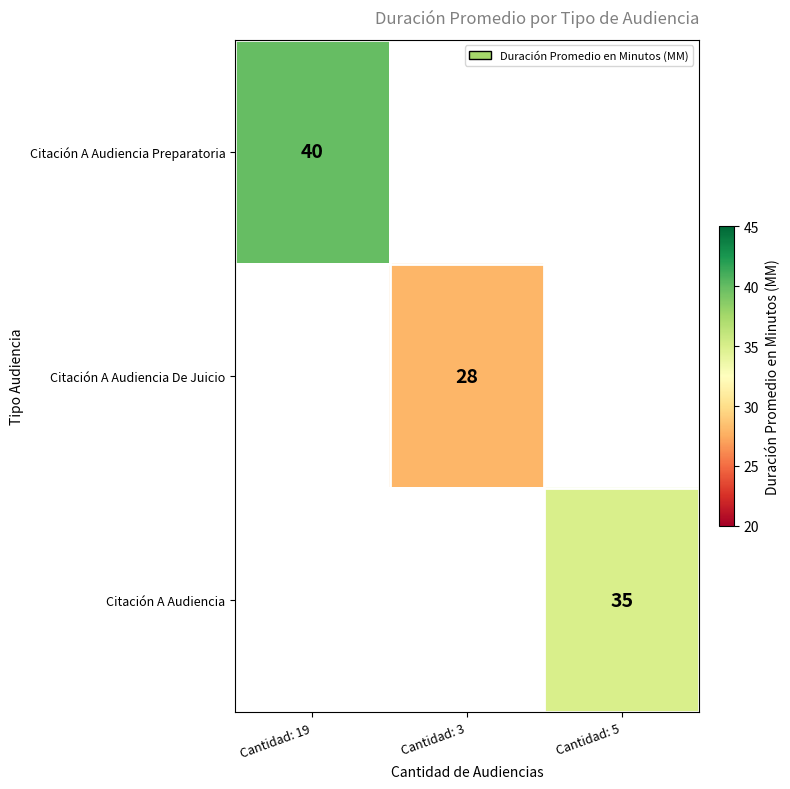

Is the value of Citación A Audiencia at Cantidad: 5 greater than the value of Citación A Audiencia De Juicio at Cantidad: 3?

Yes